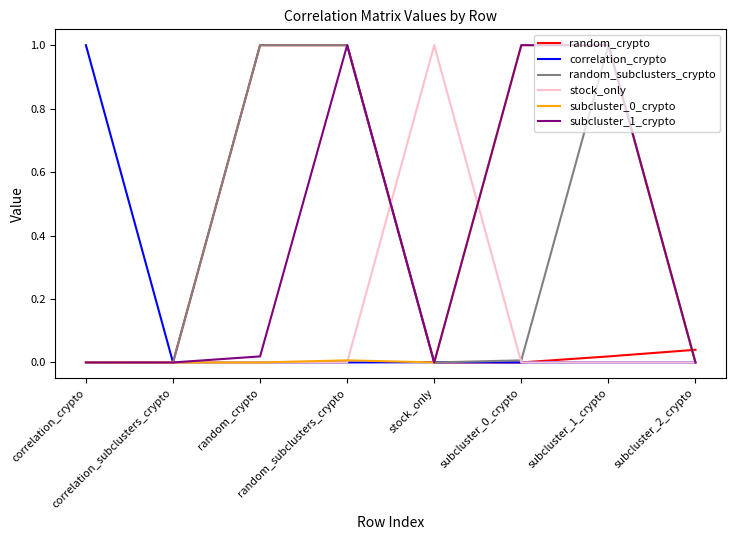

At which label is random_subclusters_crypto closest to 0?

correlation_crypto